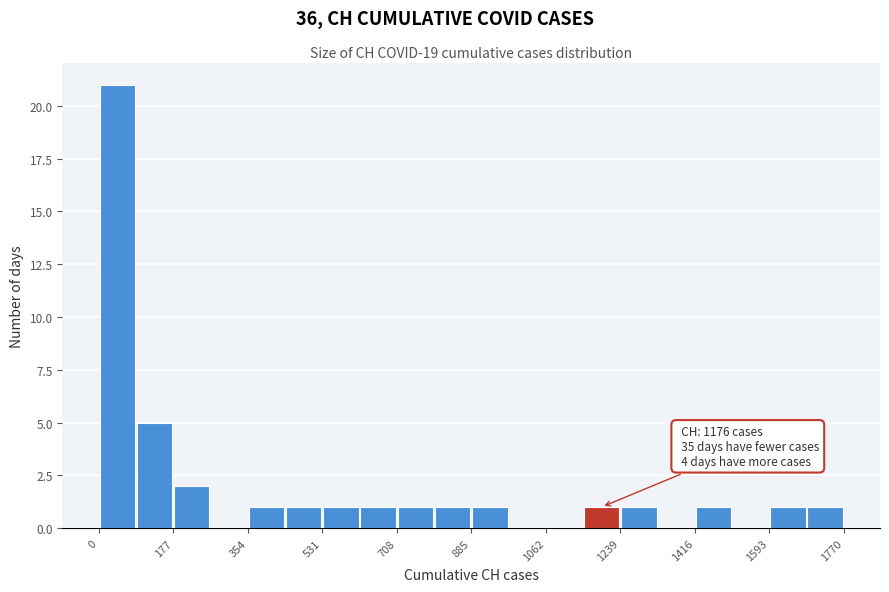

Over which range of the x-axis is the bar tallest?

0 to 80